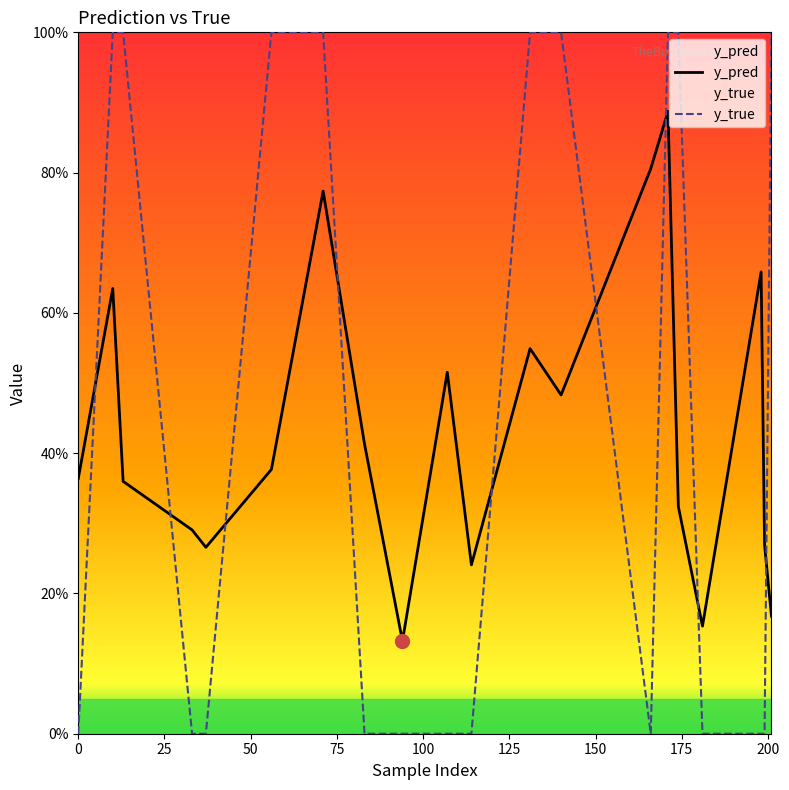

Rank the series by their maximum value, from highest to lowest.

y_true, y_pred